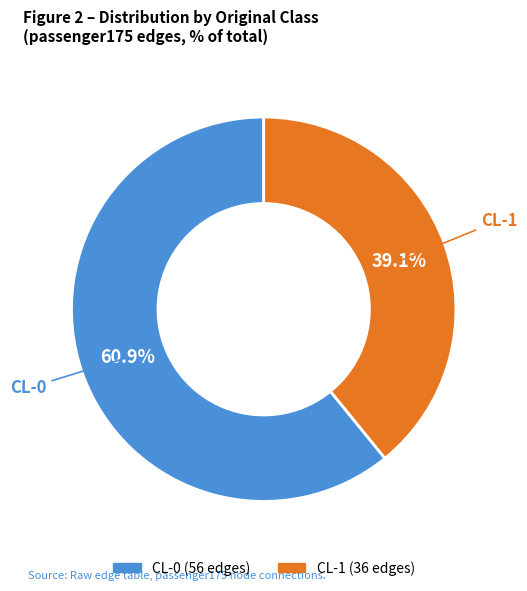

Which category accounts for the majority?

CL-0